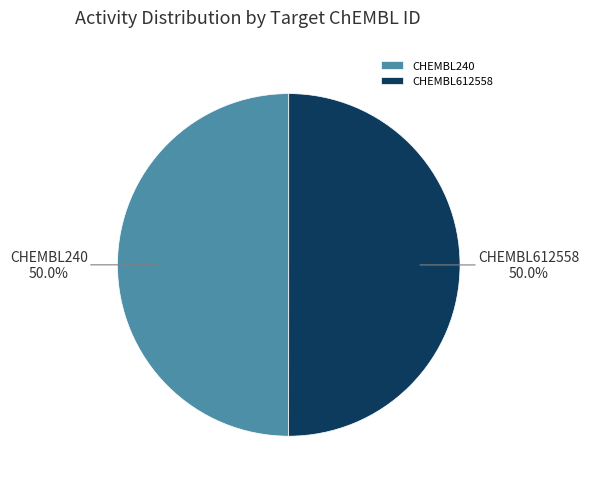

Approximately how many times larger is the value at CHEMBL612558 compared to CHEMBL240?

1.0